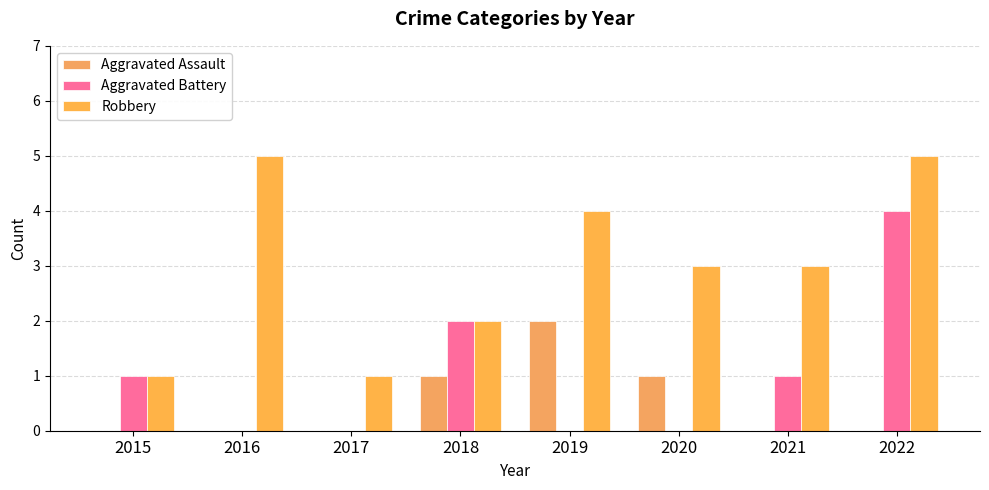

Reading left to right, list all the values displayed in this chart.

Aggravated Assault: 2015=0	2016=0	2017=0	2018=1	2019=2	2020=1	2021=0	2022=0
Aggravated Battery: 2015=1	2016=0	2017=0	2018=2	2019=0	2020=0	2021=1	2022=4
Robbery: 2015=1	2016=5	2017=1	2018=2	2019=4	2020=3	2021=3	2022=5